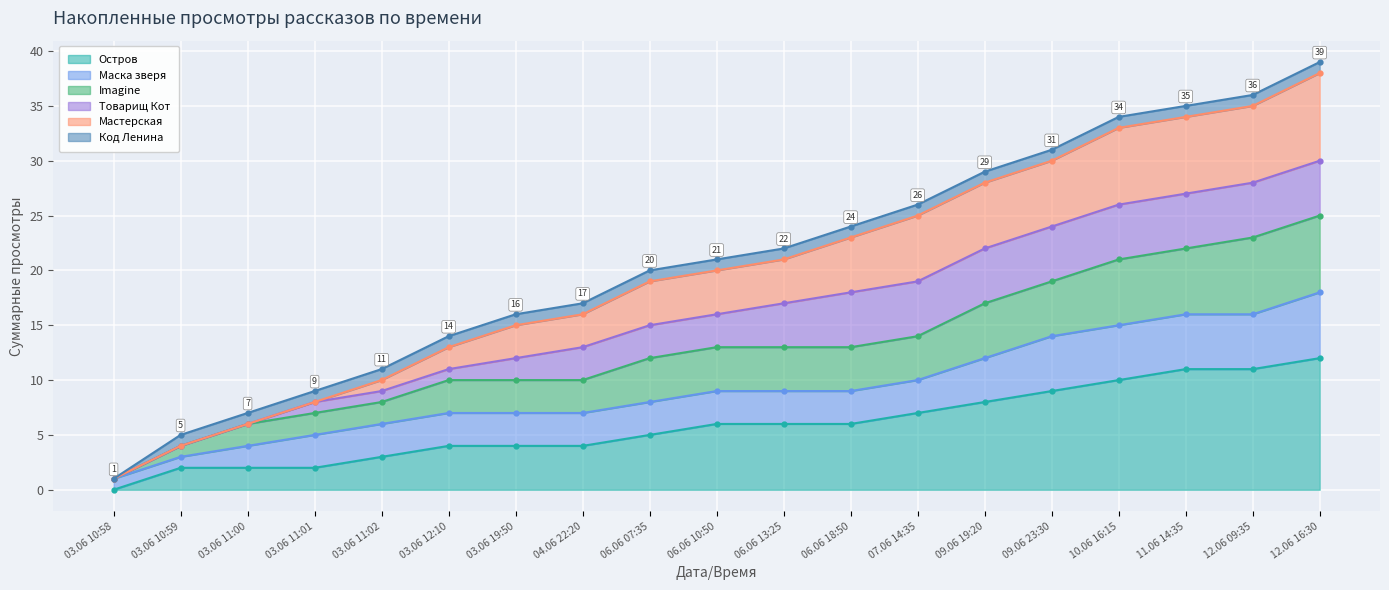

The value of Мастерская at 10.06 16:15 is 33. True or false?

True